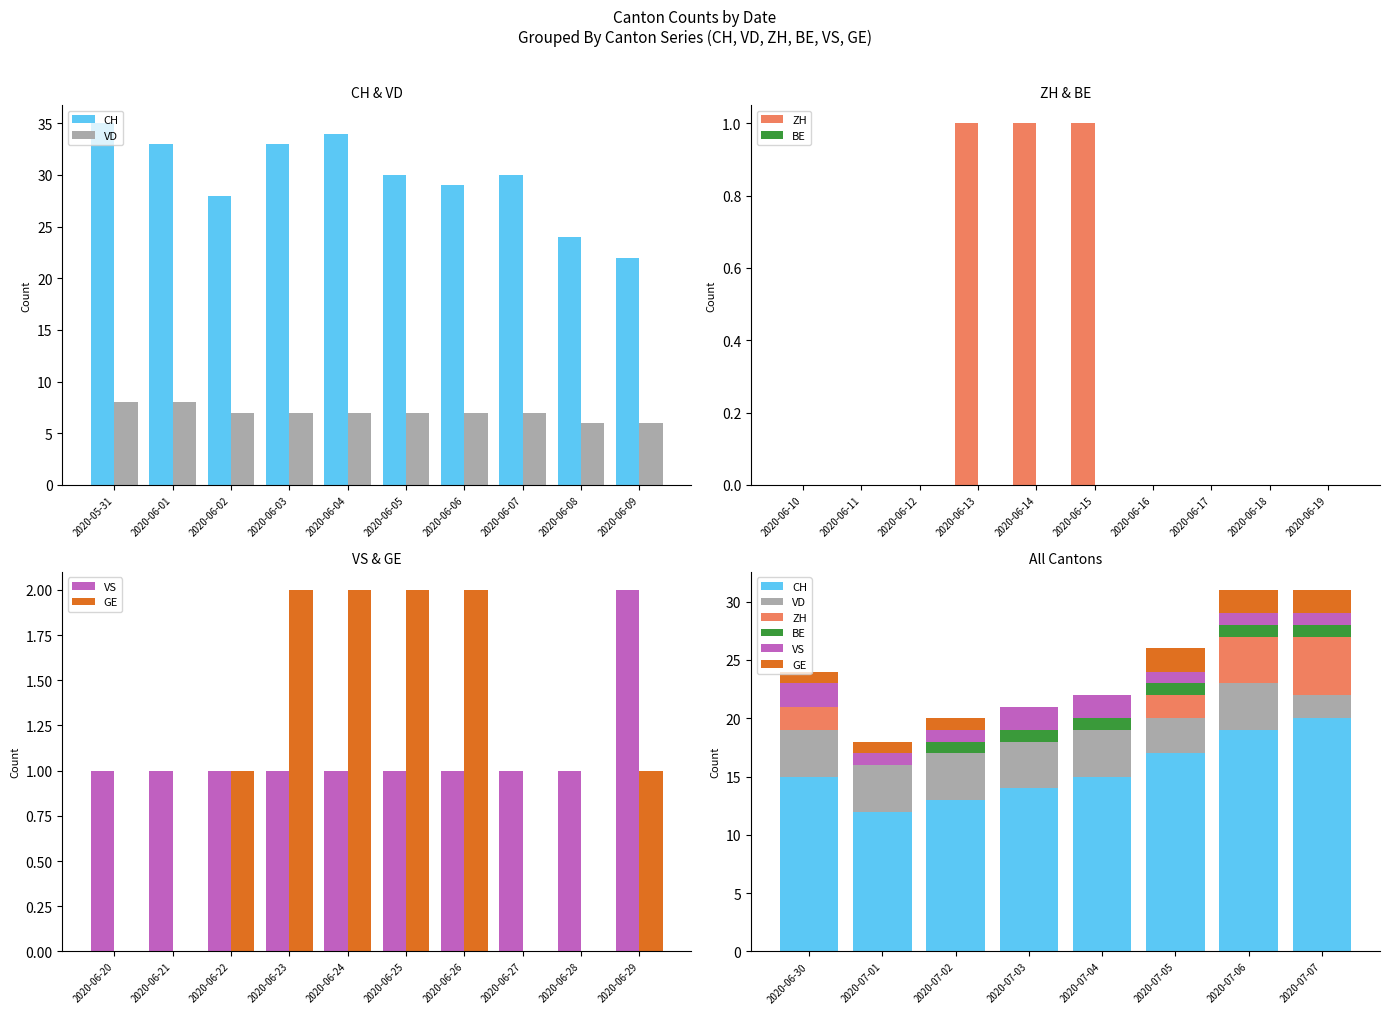

What position from the left is 2020-07-06?

7